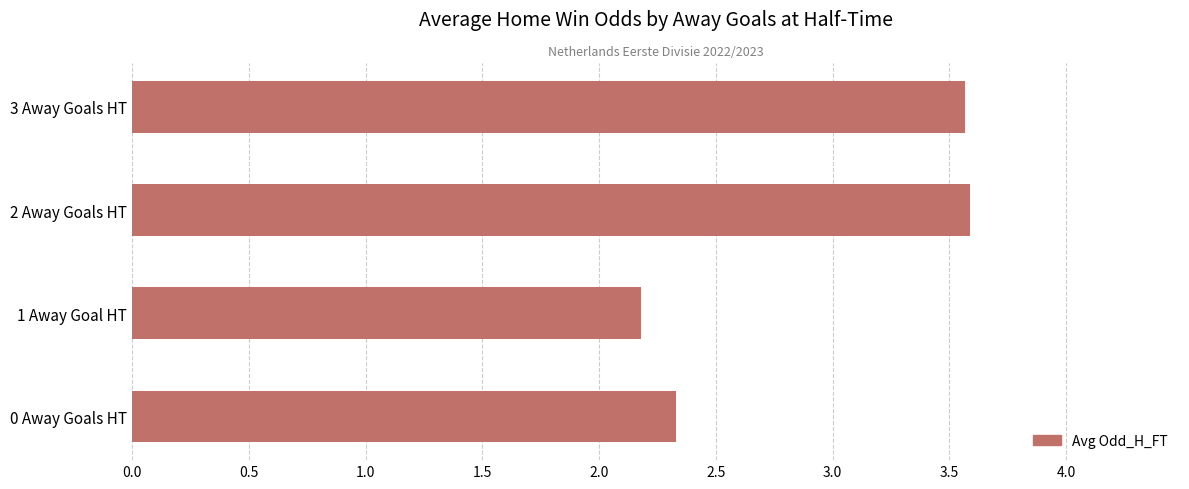

Reading top to bottom, list all the values displayed in this chart.

3 Away Goals HT=3.6	2 Away Goals HT=3.6	1 Away Goal HT=2.2	0 Away Goals HT=2.3